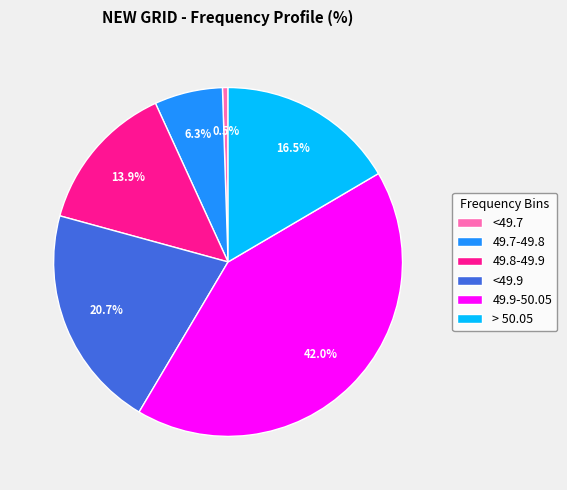

True or false: 49.9-50.05 accounts for 36% of the total.

False